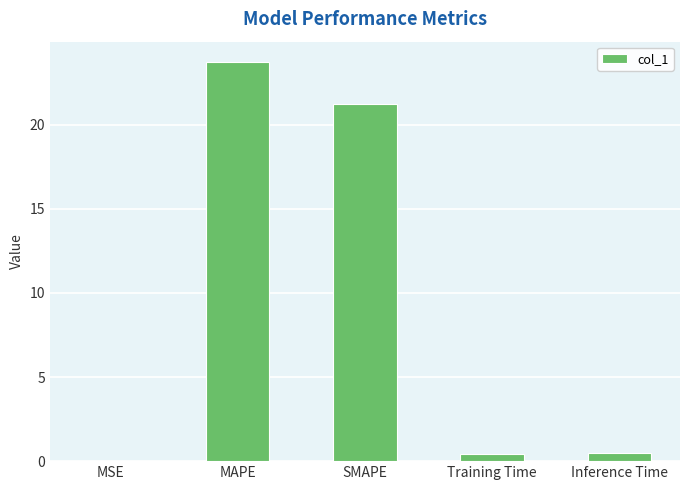

What is the greatest value displayed?

23.8